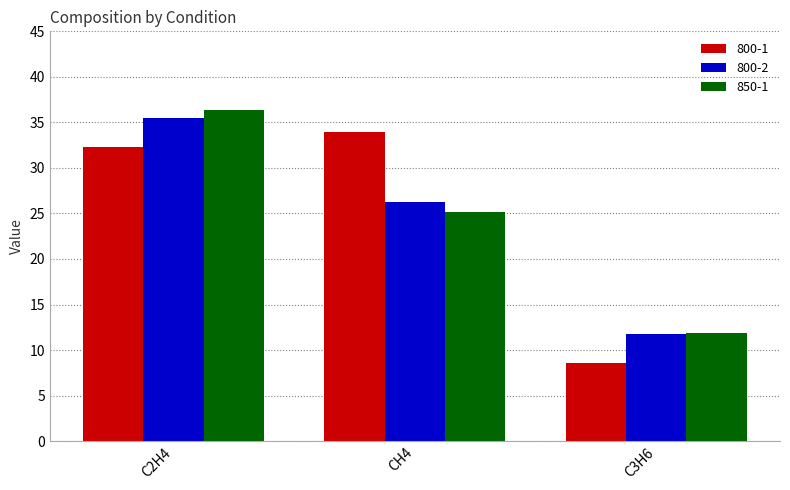

What is the difference between the highest and lowest values at C2H4?

4.0